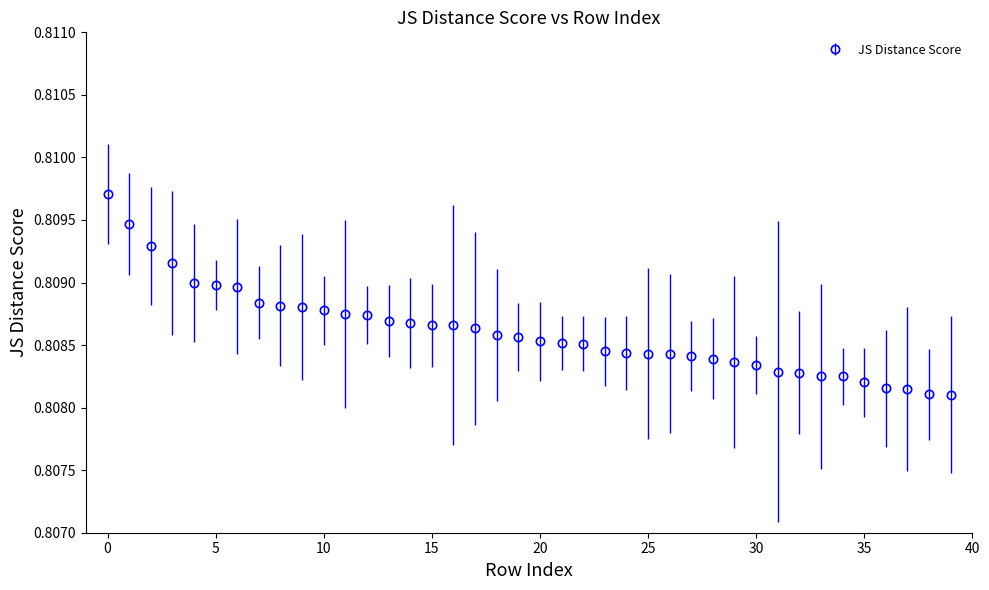

Count the values in the range 0 to 1.

40